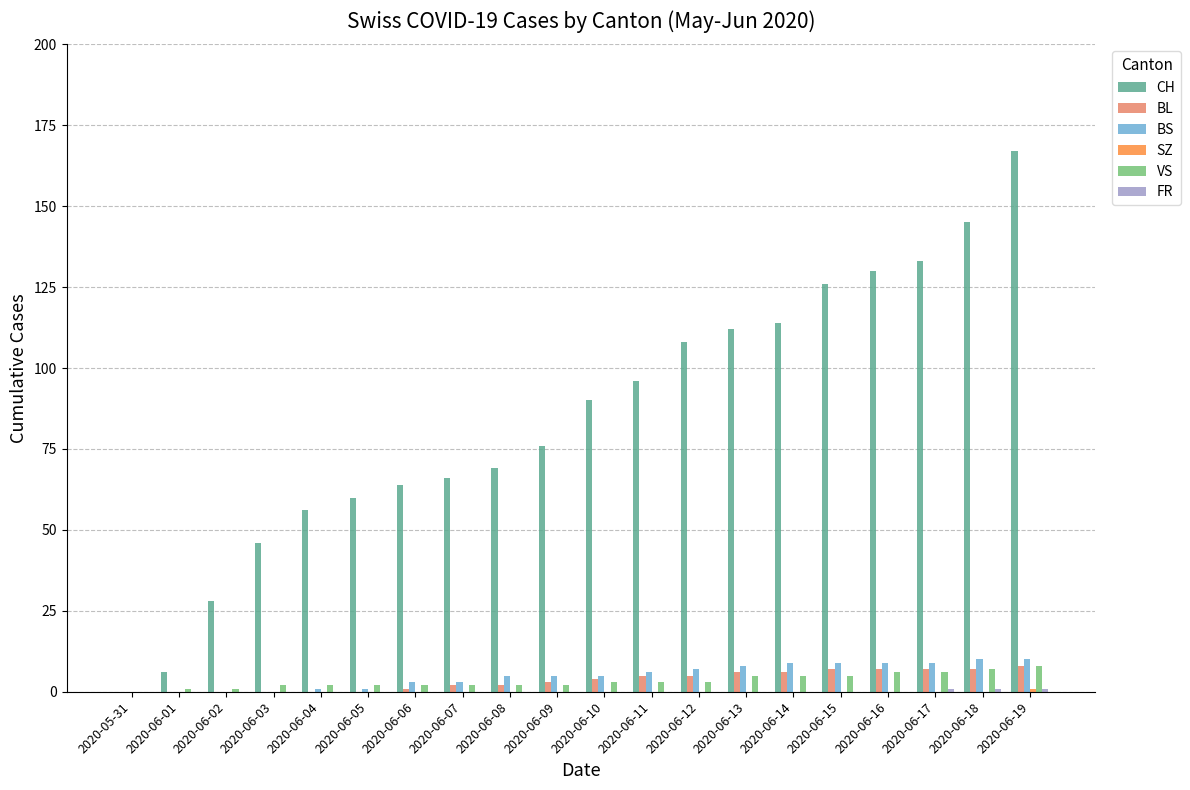

Is it true that BL equals 8 at 2020-06-19?

True